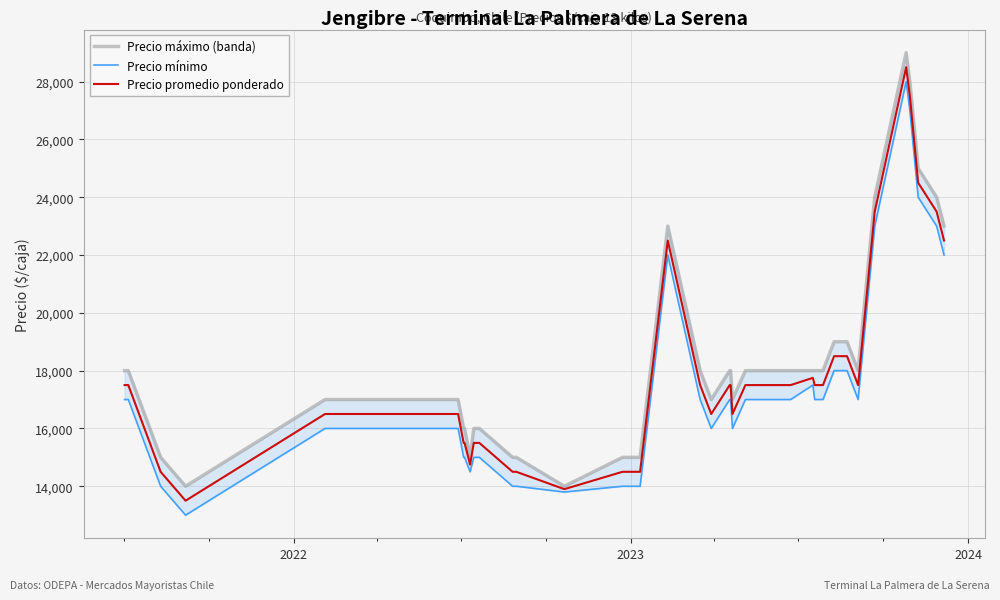

How many data points does each series have?

40